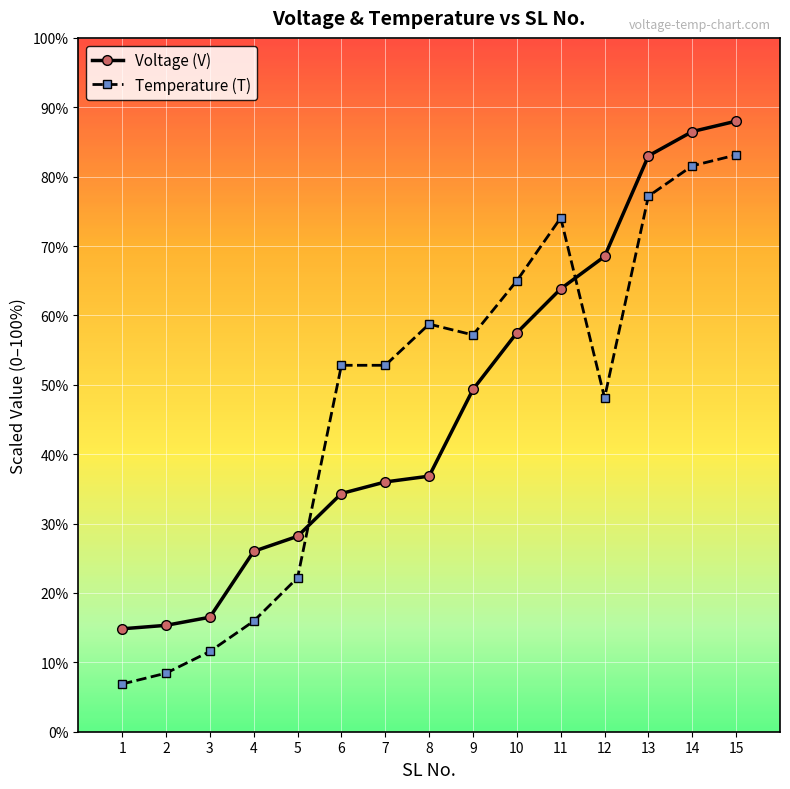

What is the lowest value of the Temperature (T) series?

6.9